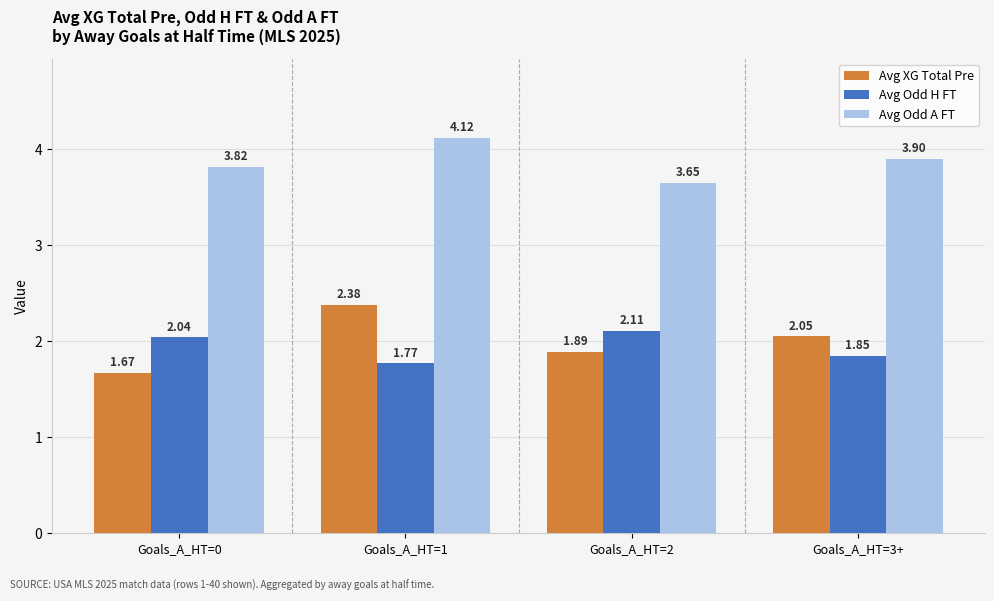

Where is Avg Odd A FT nearest to the value 3?

Goals_A_HT=2